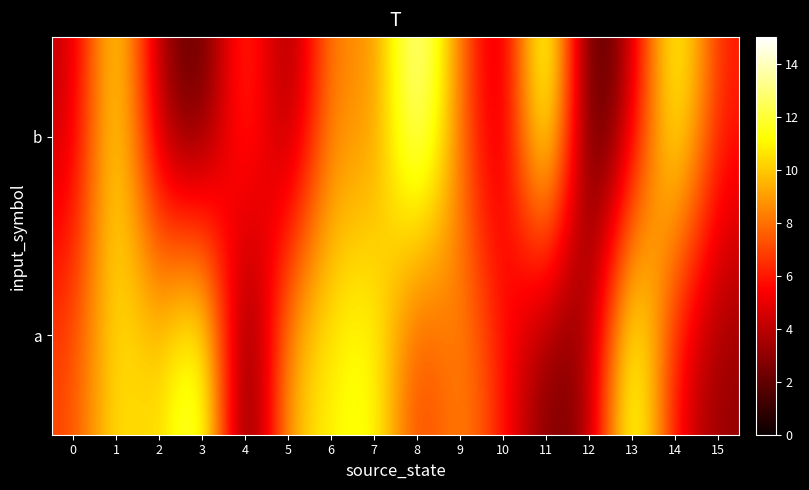

Which has a higher value, 8 or 2?

2